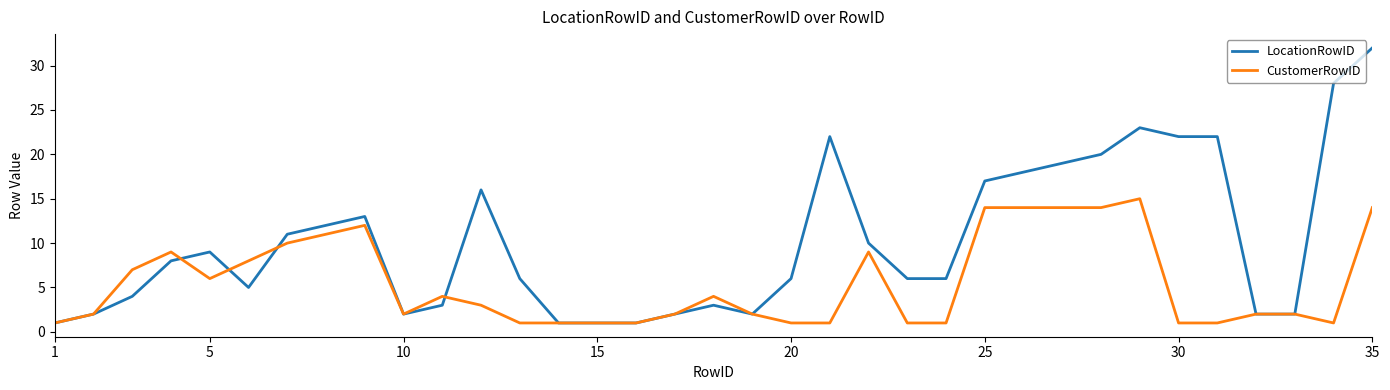

Rank the series by their maximum value, from highest to lowest.

LocationRowID, CustomerRowID